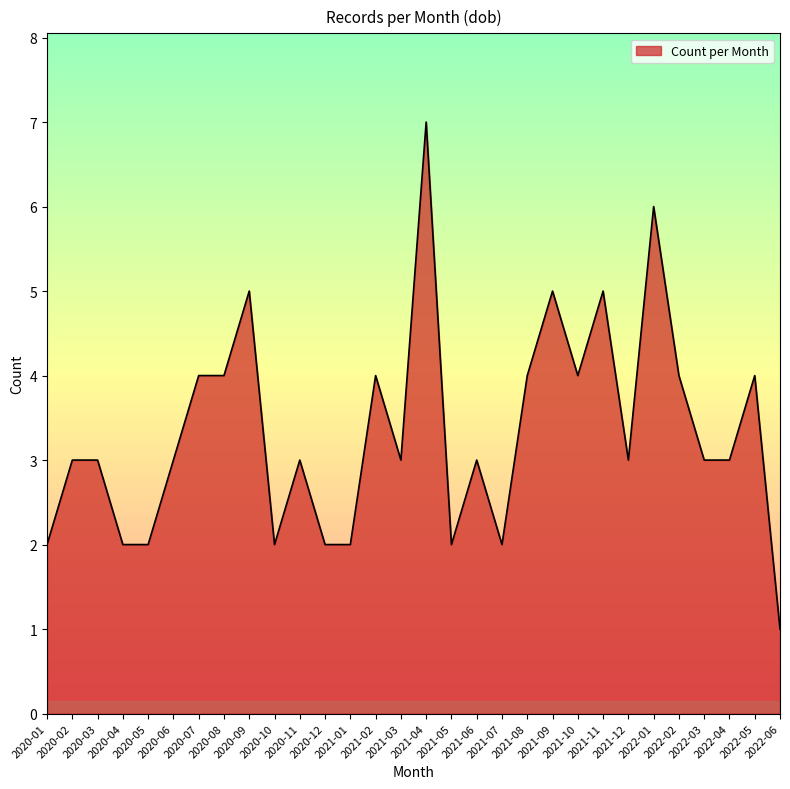

What is the maximum value shown in the chart?

7